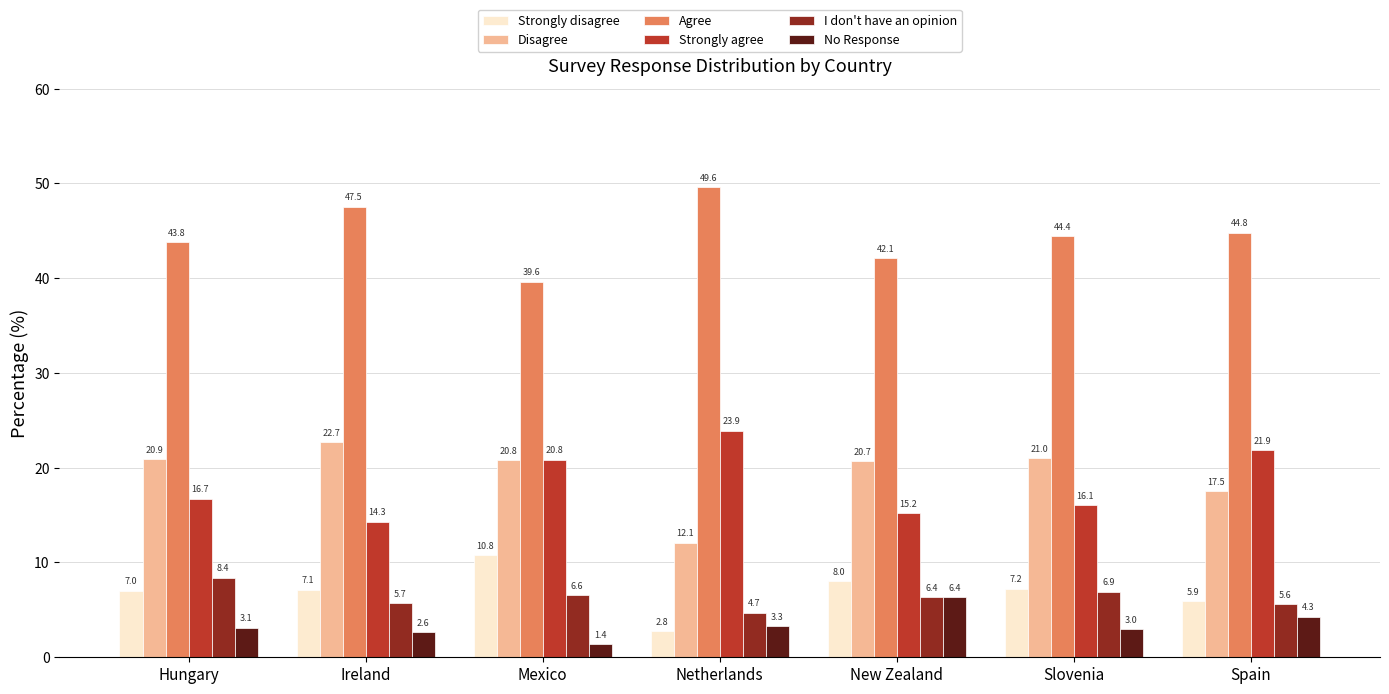

Reading left to right, transcribe all the data shown in this chart.

Strongly disagree: 7.0	7.1	10.8	2.8	8.0	7.2	5.9
Disagree: 20.9	22.7	20.8	12.1	20.7	21.0	17.5
Agree: 43.8	47.5	39.6	49.6	42.1	44.4	44.8
Strongly agree: 16.7	14.3	20.8	23.9	15.2	16.1	21.9
I don't have an opinion: 8.4	5.7	6.6	4.7	6.4	6.9	5.6
No Response: 3.1	2.6	1.4	3.3	6.4	3.0	4.3